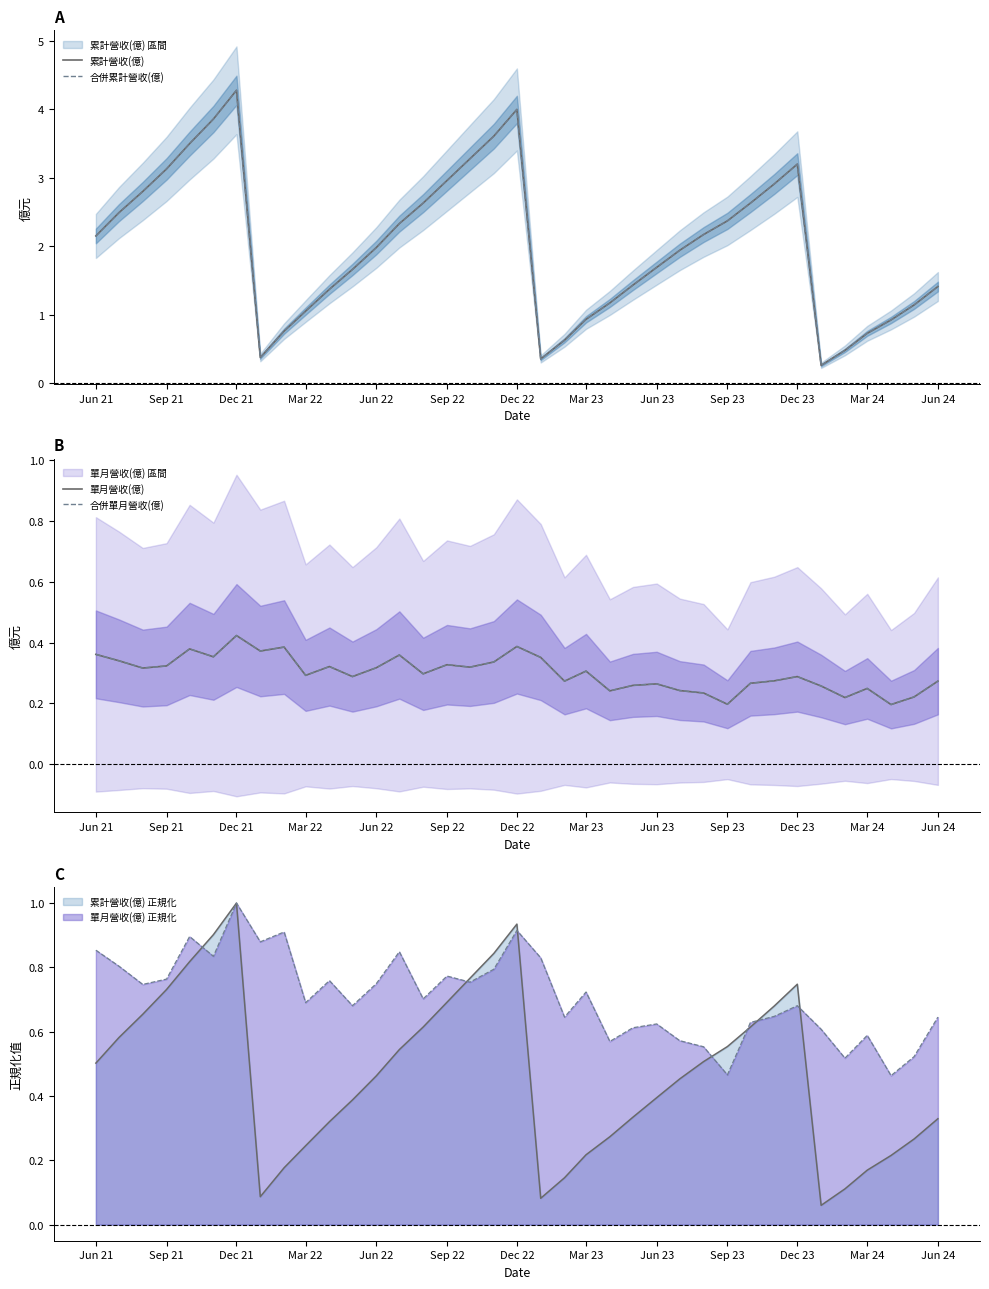

Is the value of 合併累計營收(億) at Dec 23 greater than the value of 累計營收(億) at 33?

Yes